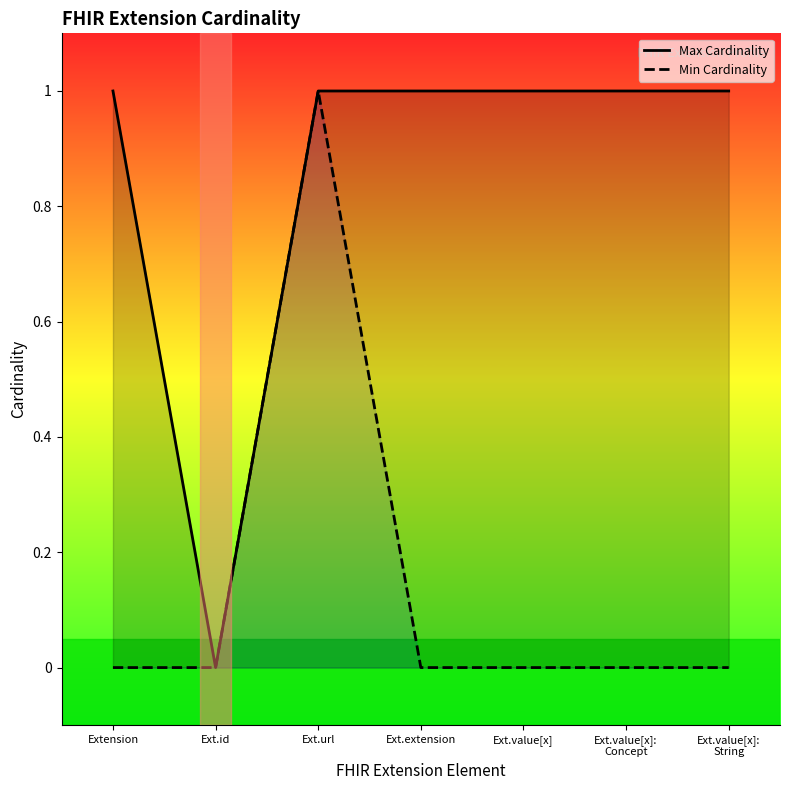

At which category is the sum across all series the highest?

Ext.url